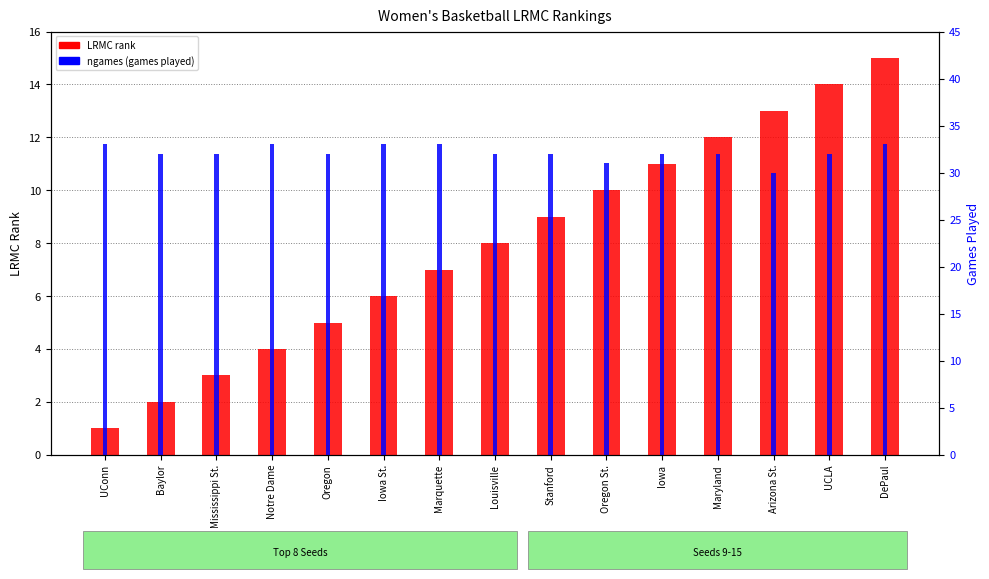

The value of LRMC rank at UCLA is 22. True or false?

False